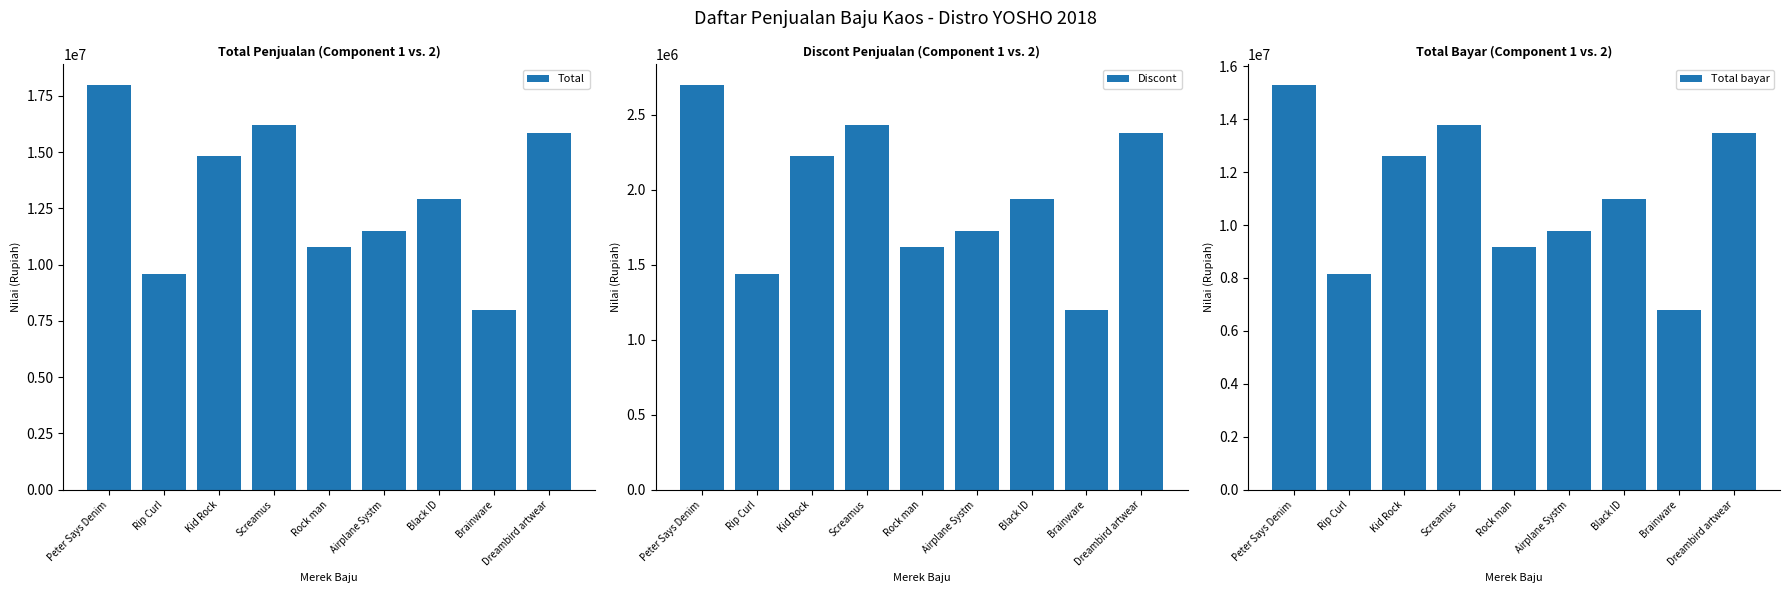

Which series has the largest range (max minus min)?

Total